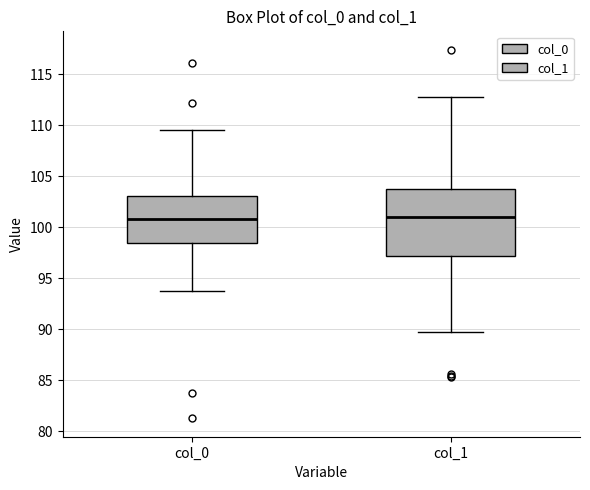

Where is the upper edge of the box for col_1 on the y-axis? The values are not printed on the chart, so give them approximately, as read against the axis.

103.5